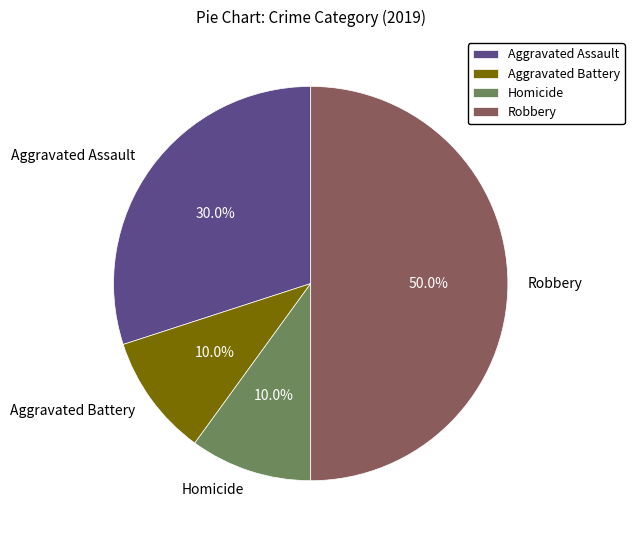

To the nearest percent, what percentage of the pie is Robbery?

50%